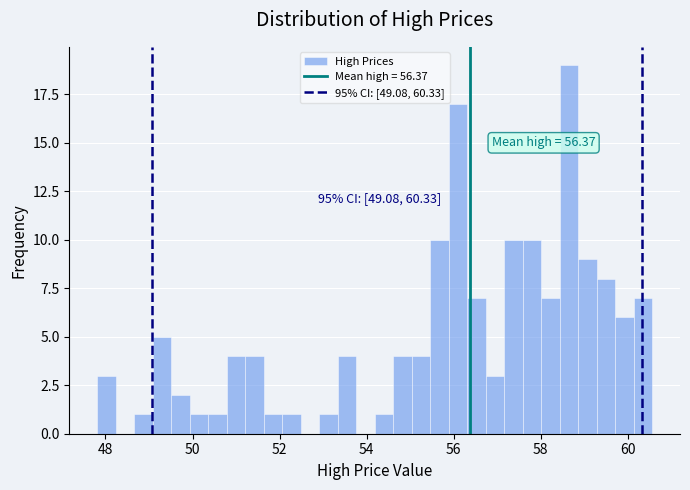

Read against the x-axis, roughly where is the centre of the tallest bar?

58.6